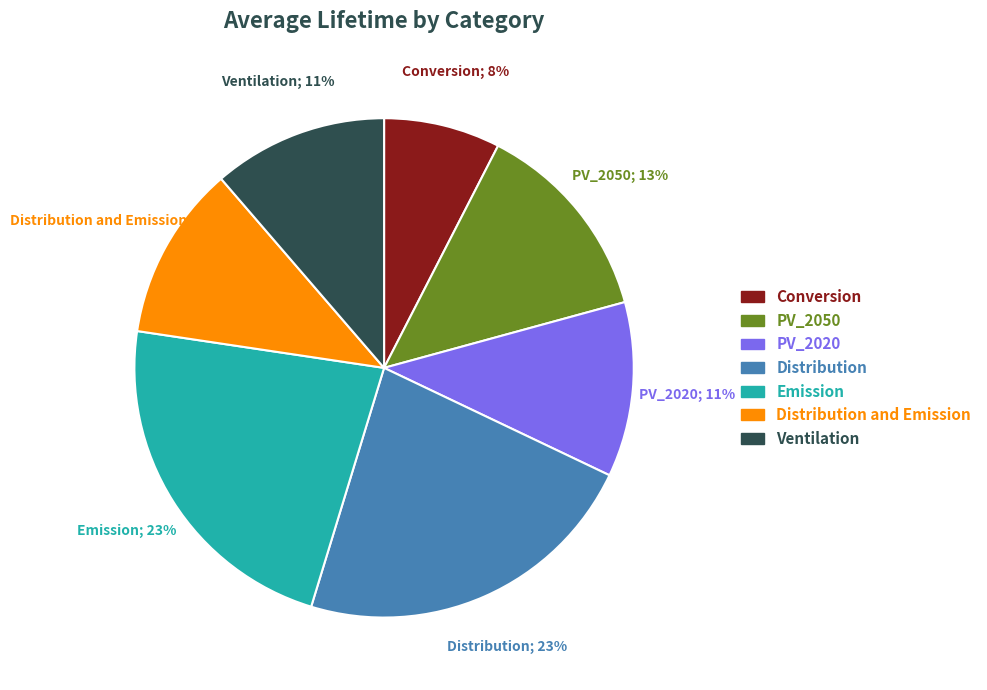

Do Conversion and Distribution and Emission together represent more than half of the pie?

No